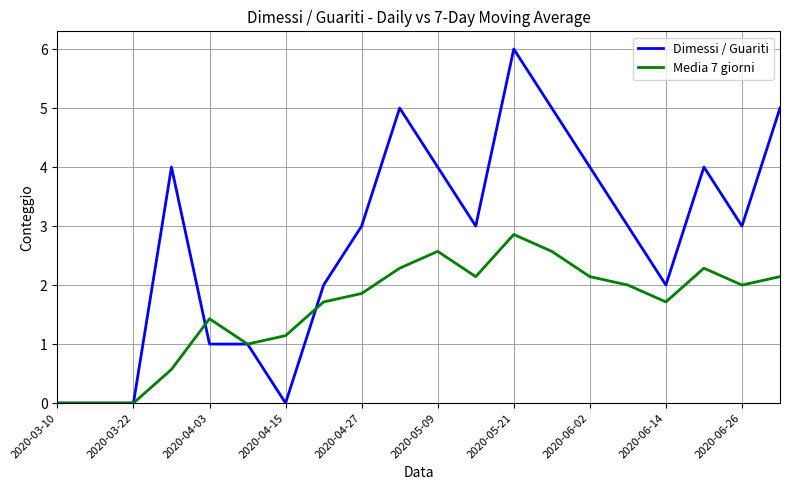

Which series has the widest spread of values?

Dimessi / Guariti